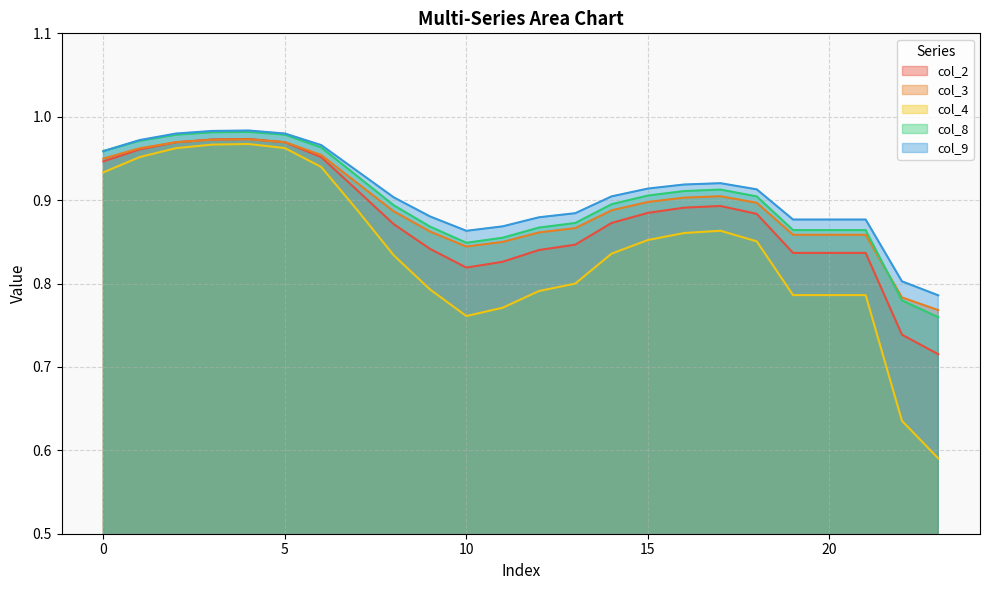

Where is the first local maximum for col_2?

4